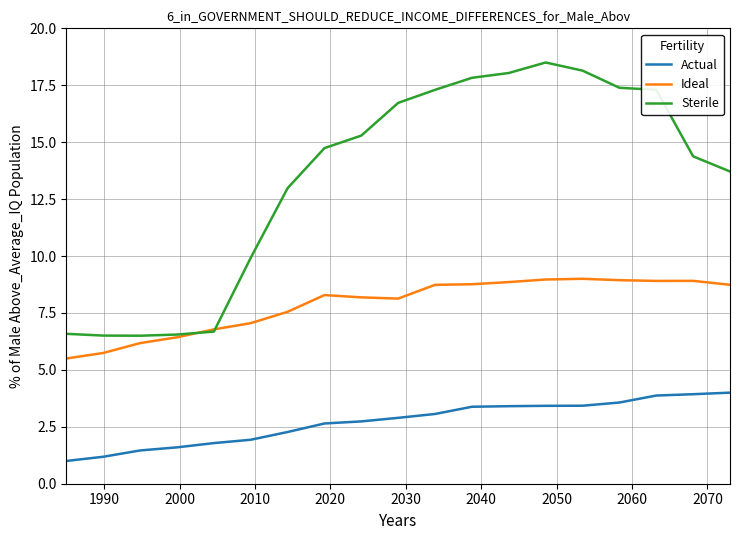

Which series has the widest spread of values?

Sterile